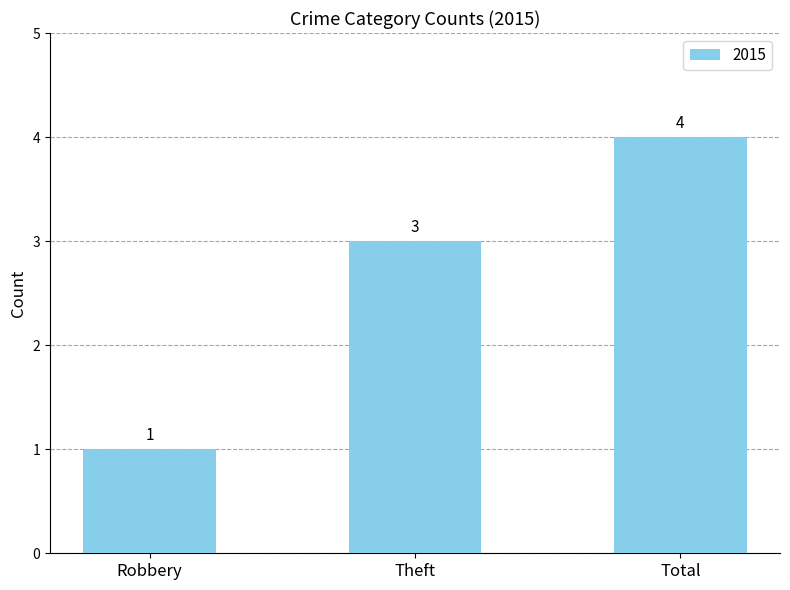

How many values are between 1 and 4?

3